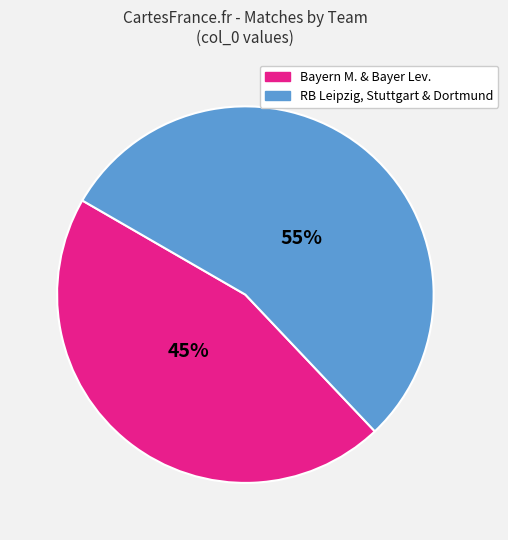

Is there a majority slice in this chart?

Yes